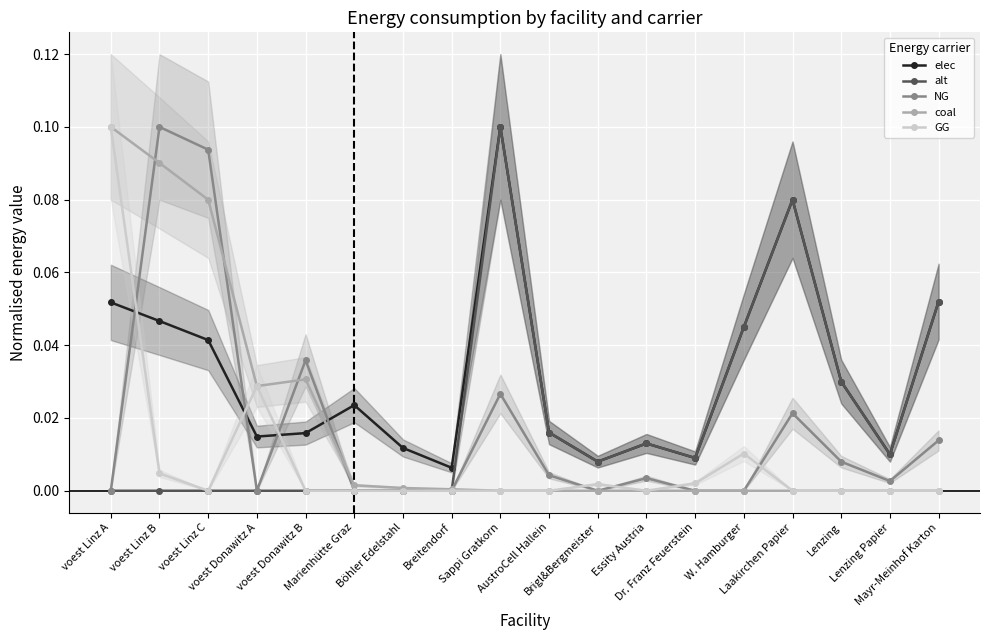

How many lines are shown in the chart?

5